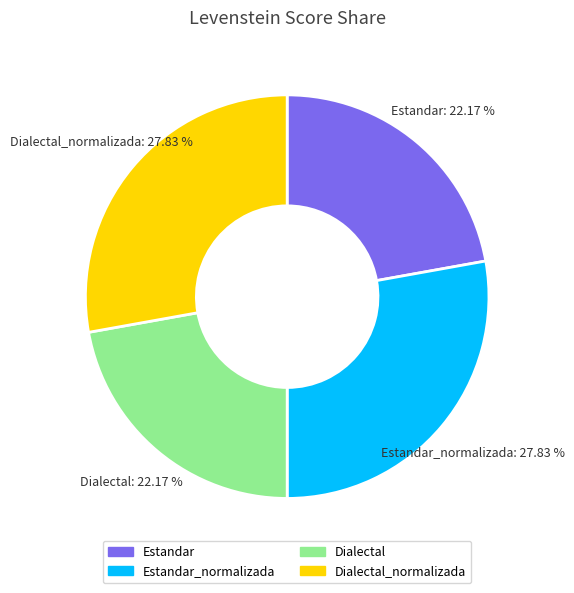

The Dialectal_normalizada slice represents 15% of the pie. True or false?

False